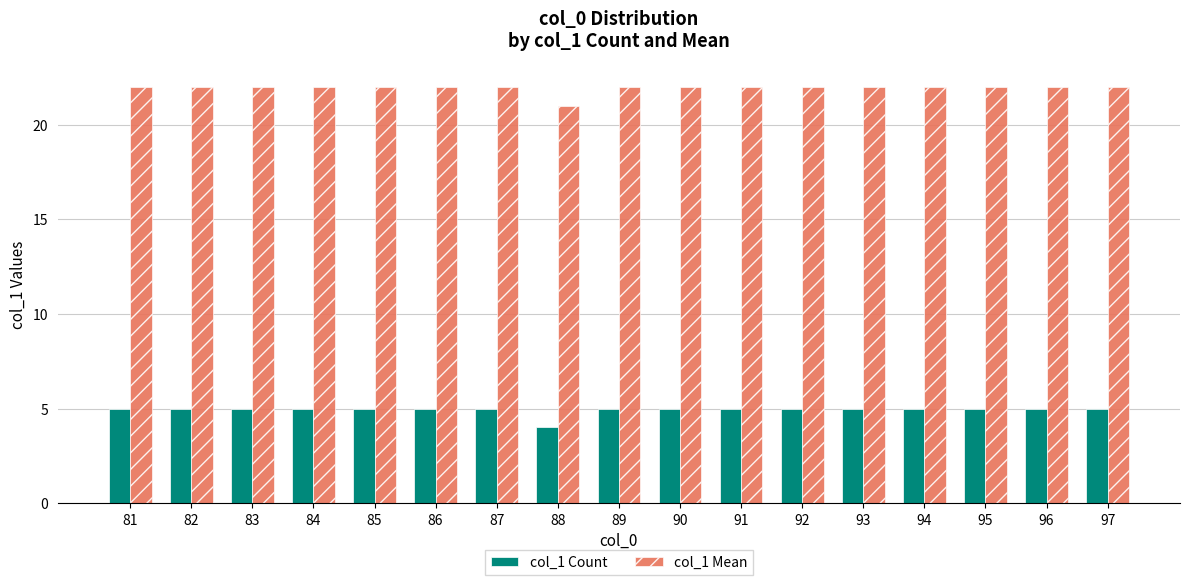

What is the sum of the col_1 Mean values at 87 and 89?

44